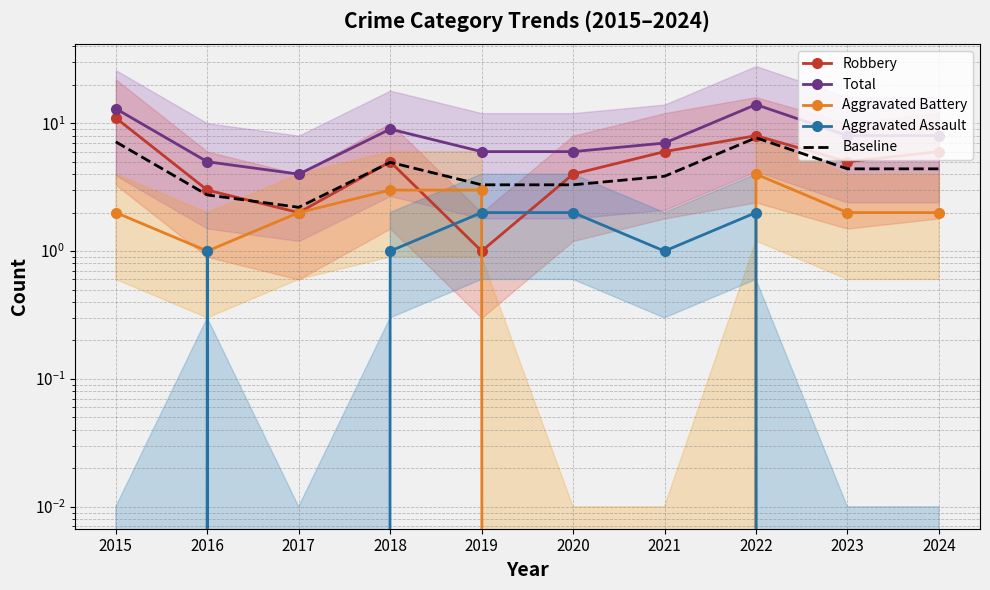

What is the average value of the Robbery series?

5.1